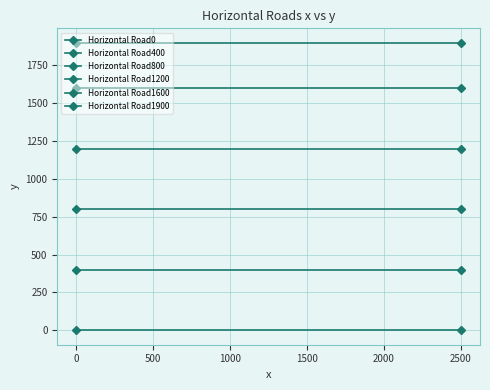

The Horizontal Road1900 series shows 1900 at 2500. True or false?

True